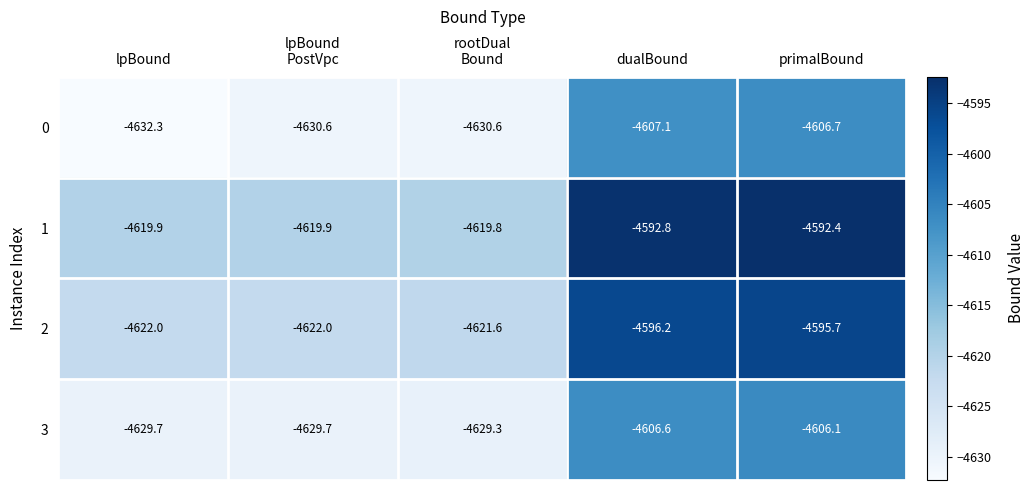

How many values in the 0 series exceed -4630?

2